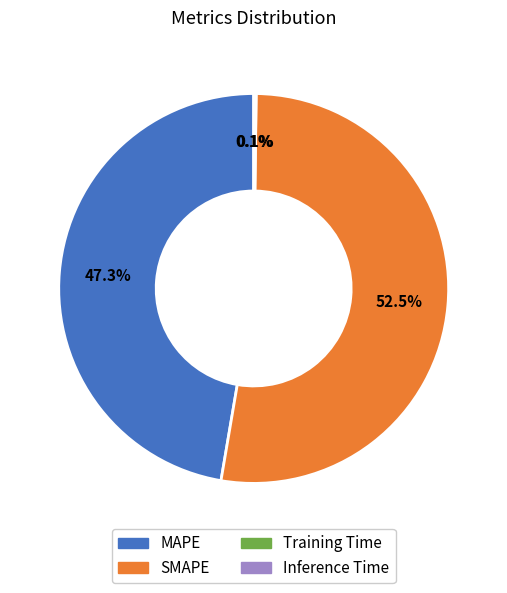

Is there a majority slice in this chart?

Yes